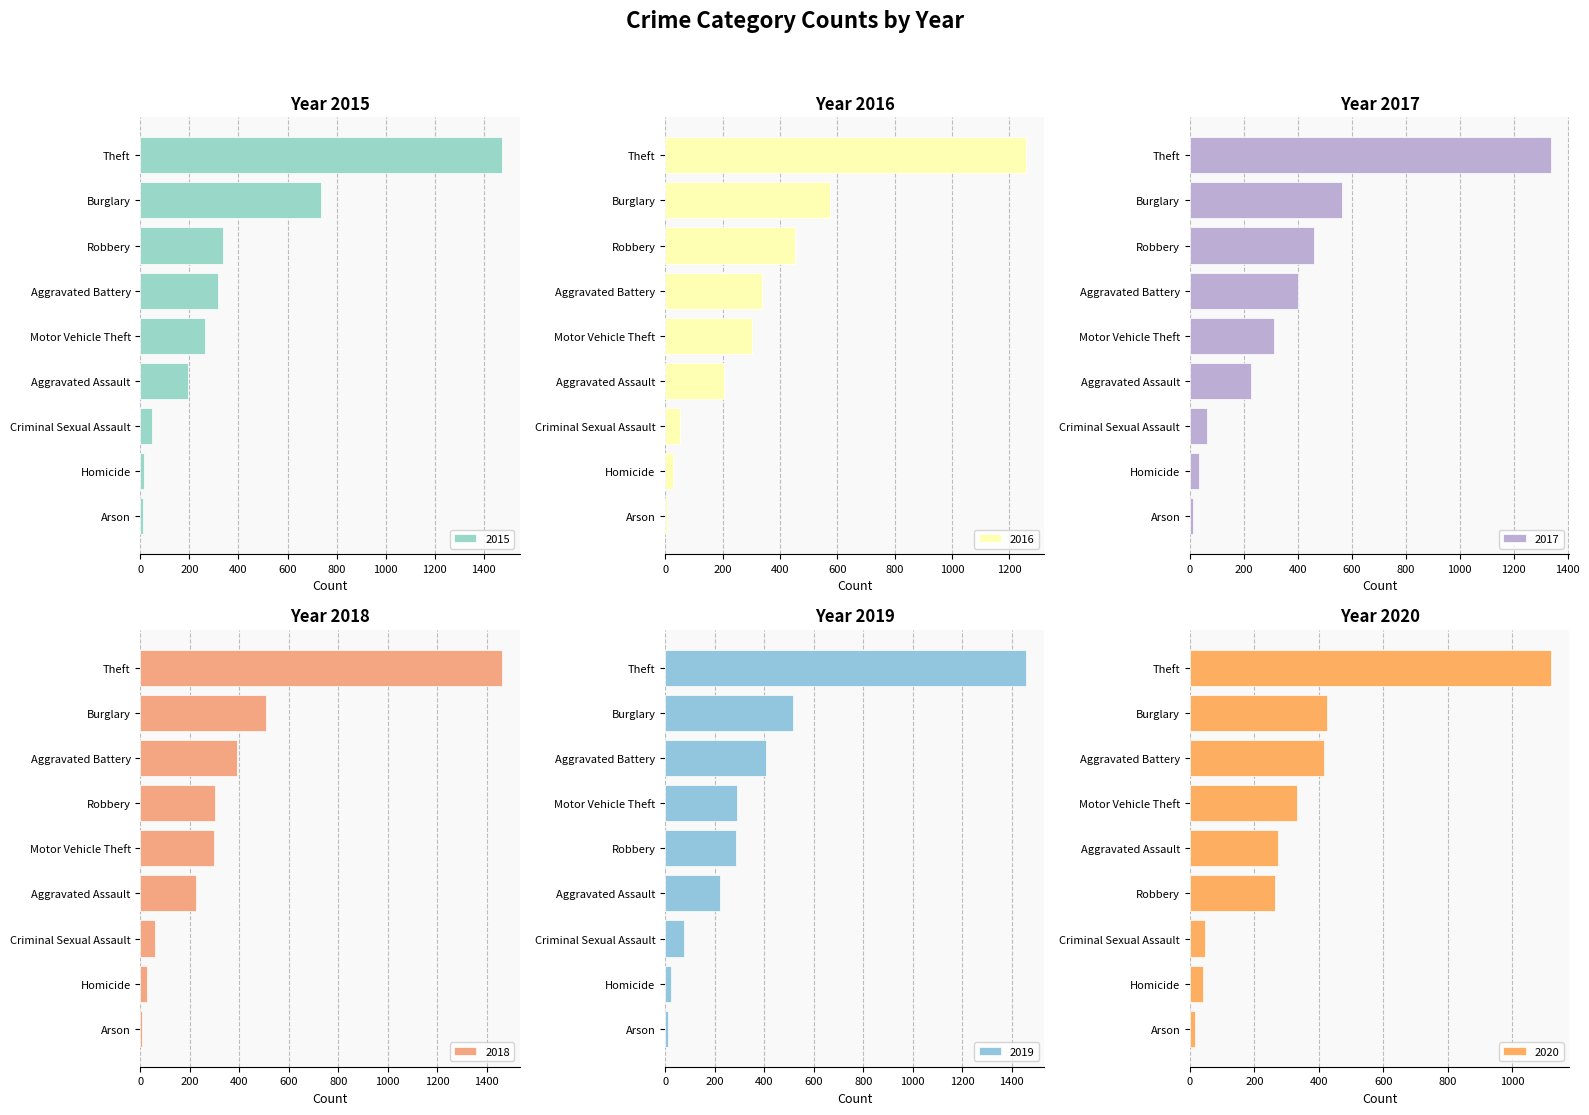

Between 1 and 4, which series saw the biggest shift?

2020